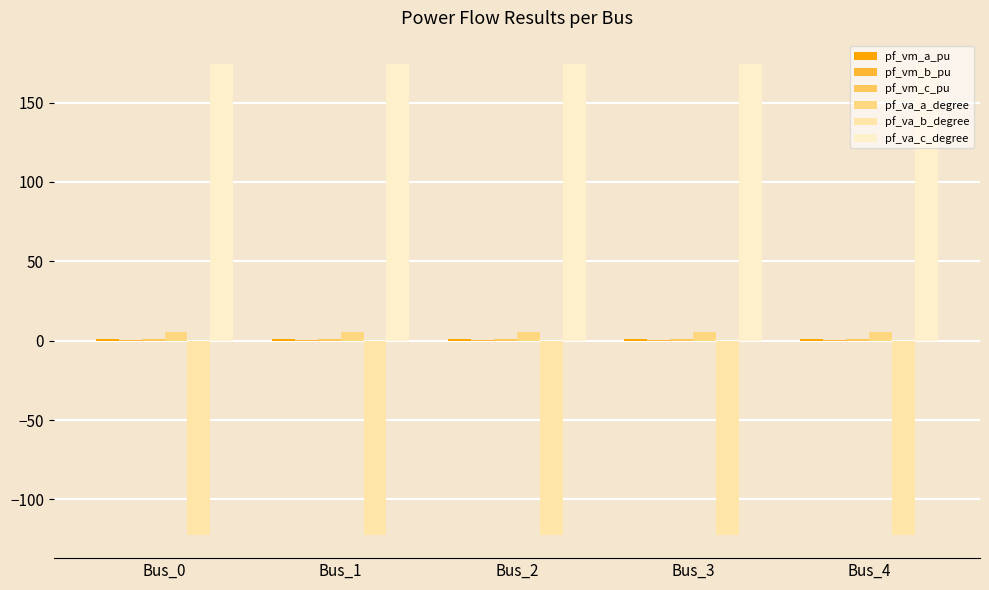

Which series has the widest spread of values?

pf_va_b_degree